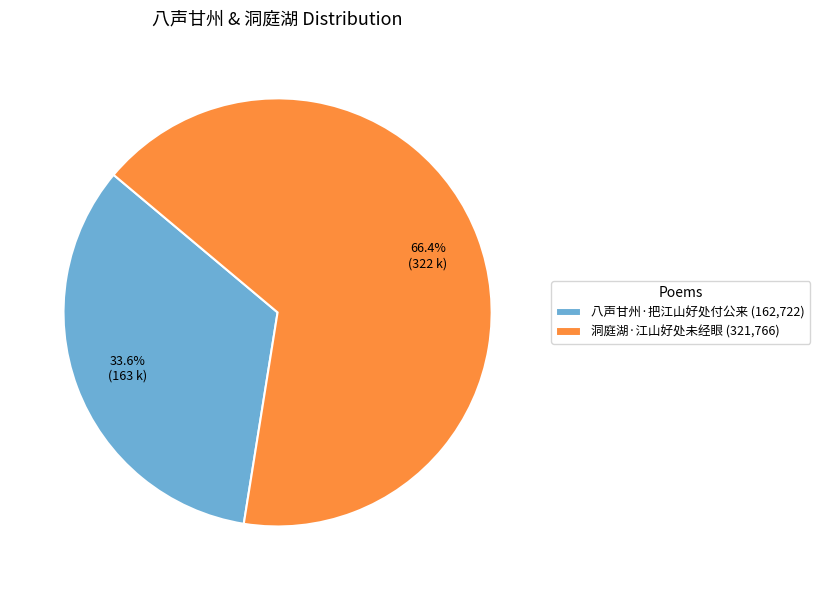

What is the ratio of the value at 洞庭湖·江山好处未经眼 to the value at 八声甘州·把江山好处付公来?

2.0